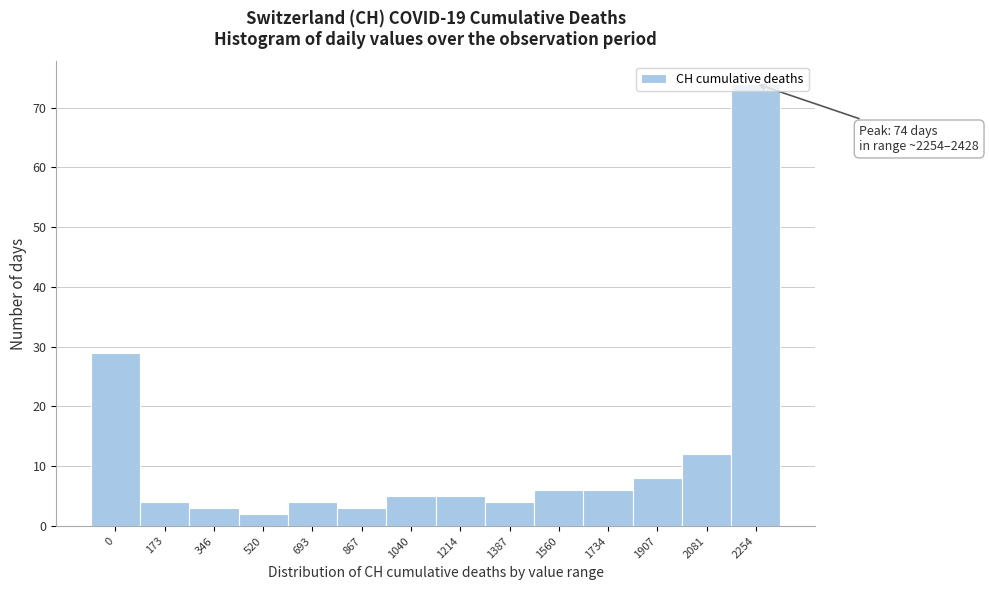

Which label corresponds to the largest value in the chart?

2254